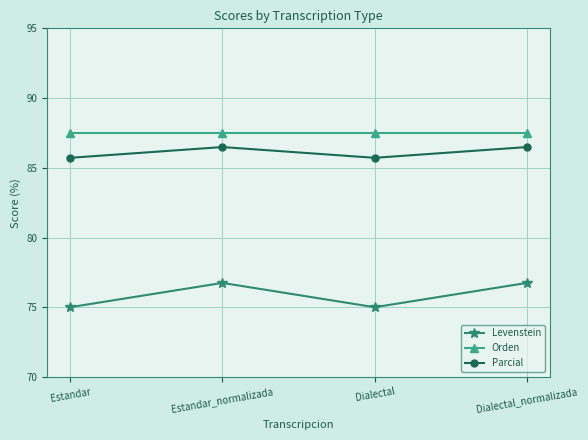

True or false: Levenstein has a value of 76.7 at Dialectal_normalizada.

True